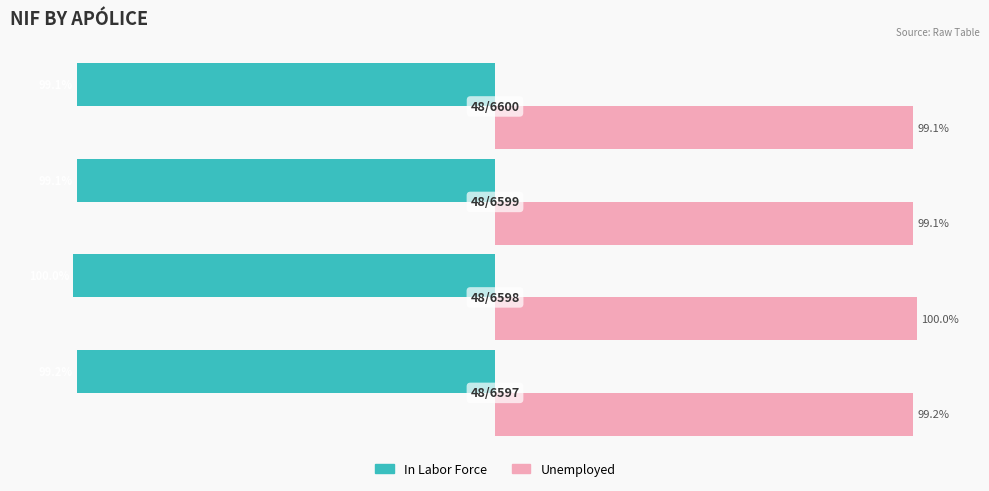

Which series has the largest total across all categories?

Unemployed